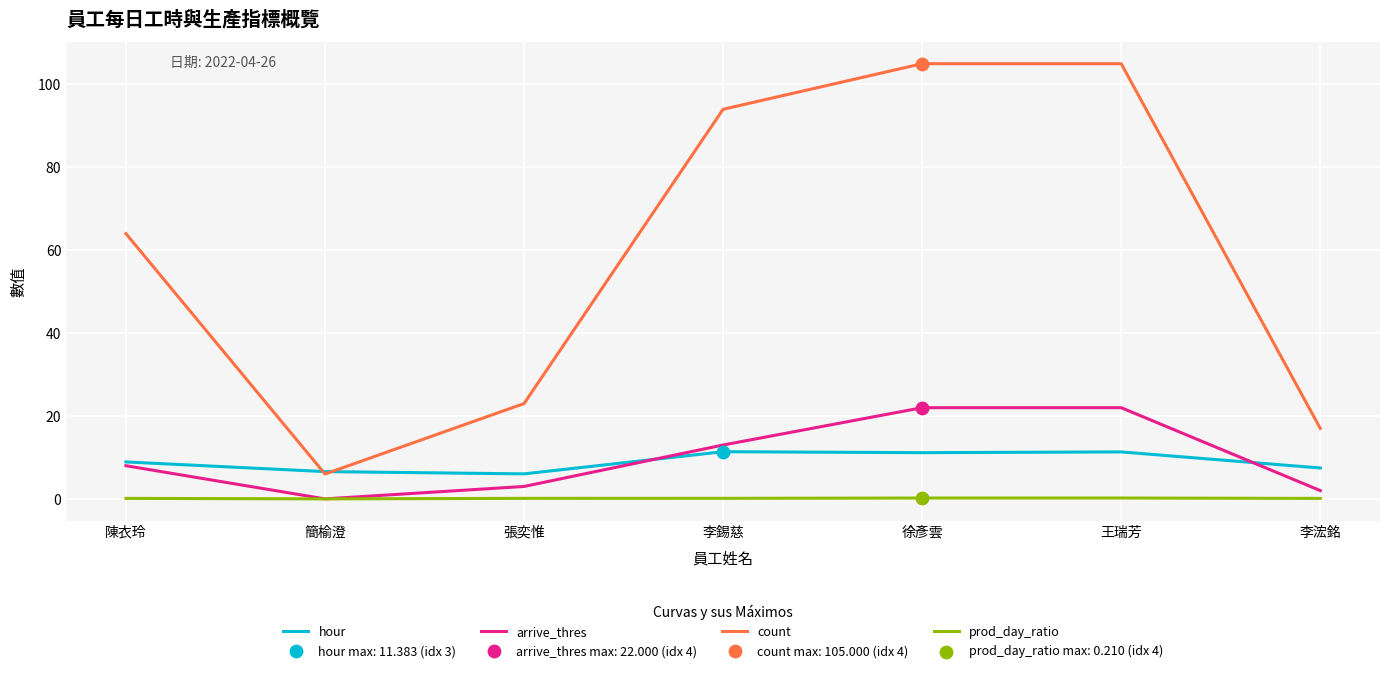

True or false: arrive_thres has a value of 3.0 at 張奕惟.

True